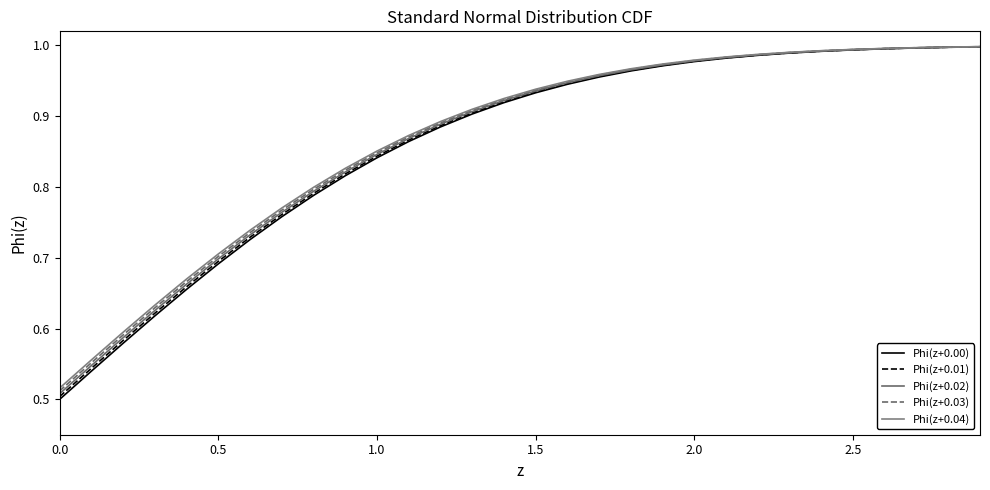

Does the chart display data point markers on the line(s)?

No